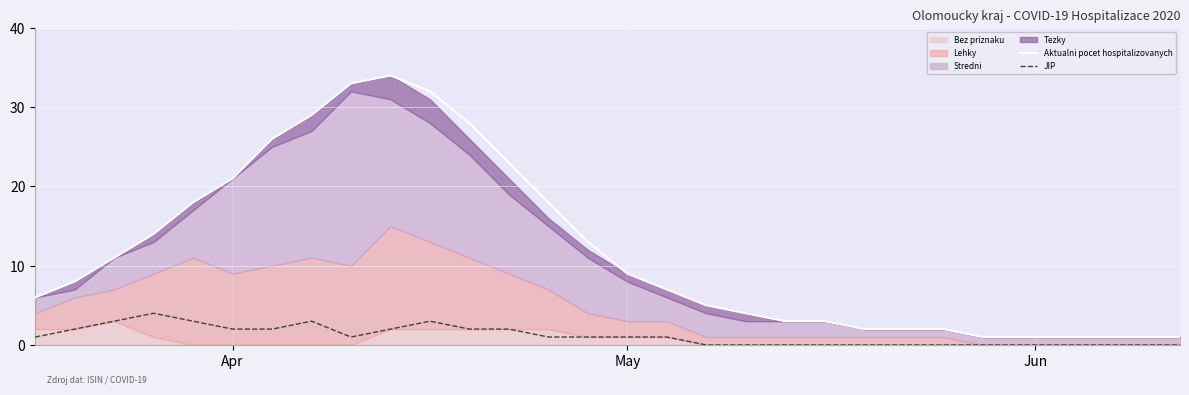

What is the highest value of the JIP series?

4